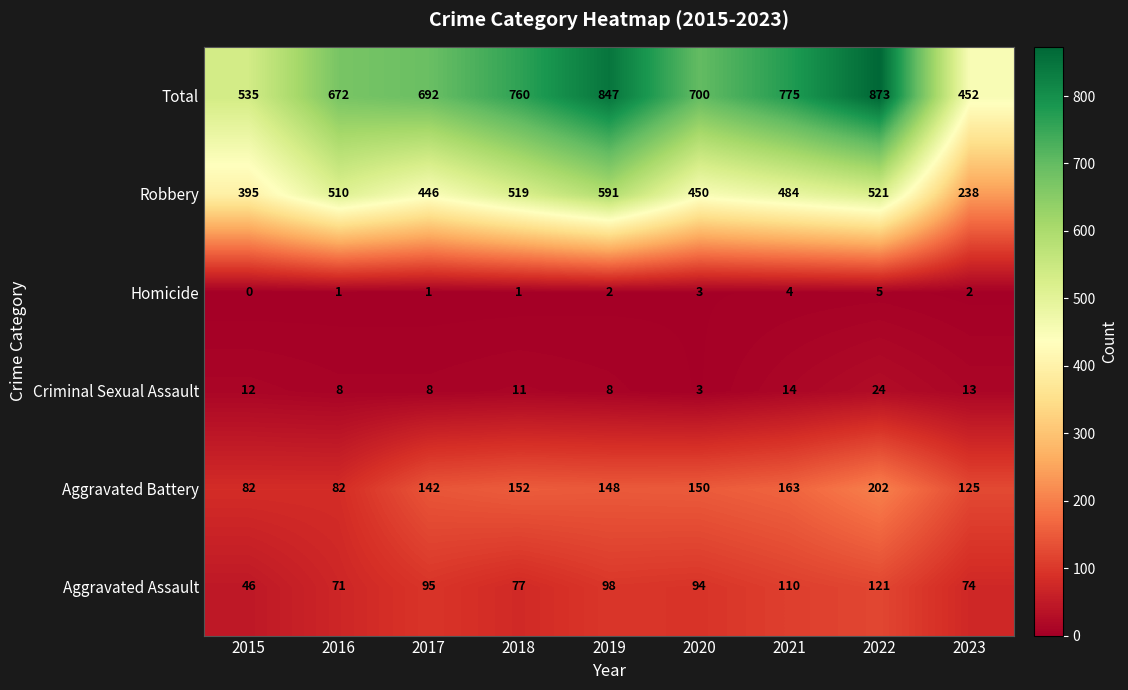

What is the difference between the Aggravated Assault values at 2023 and 2015?

28